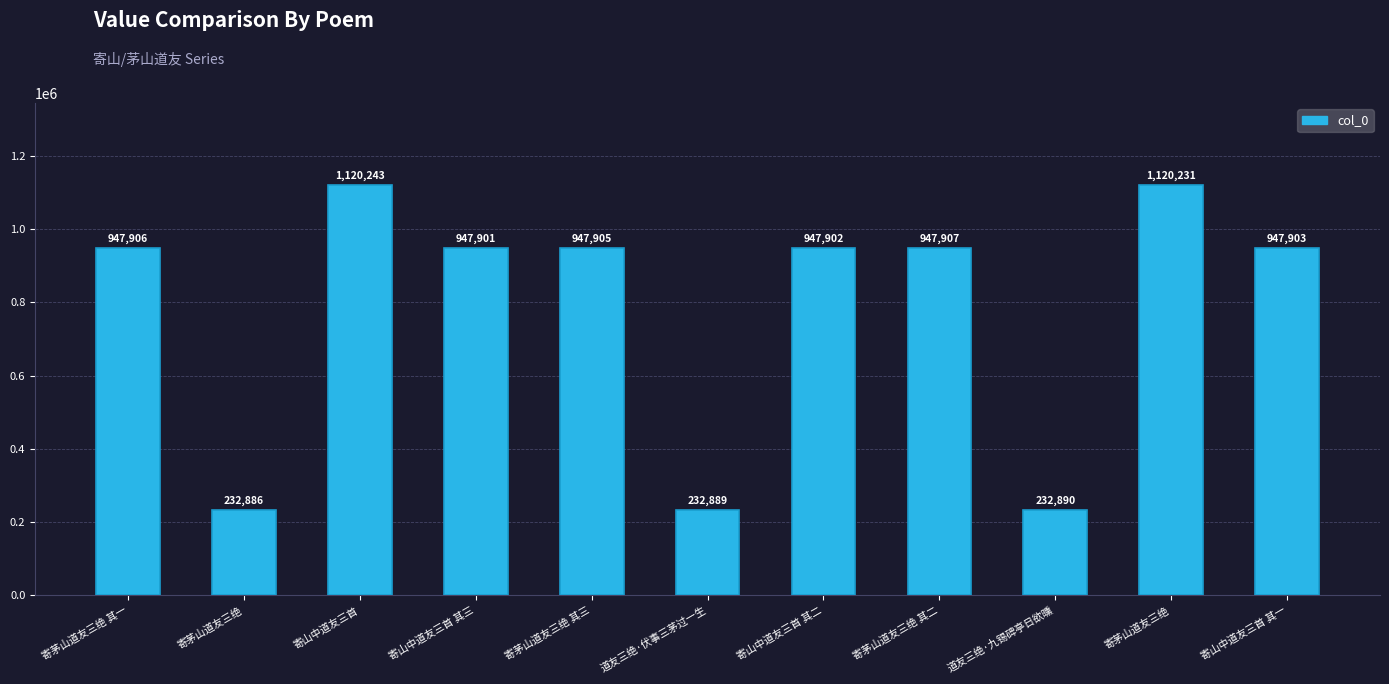

How many bars are there in total?

11